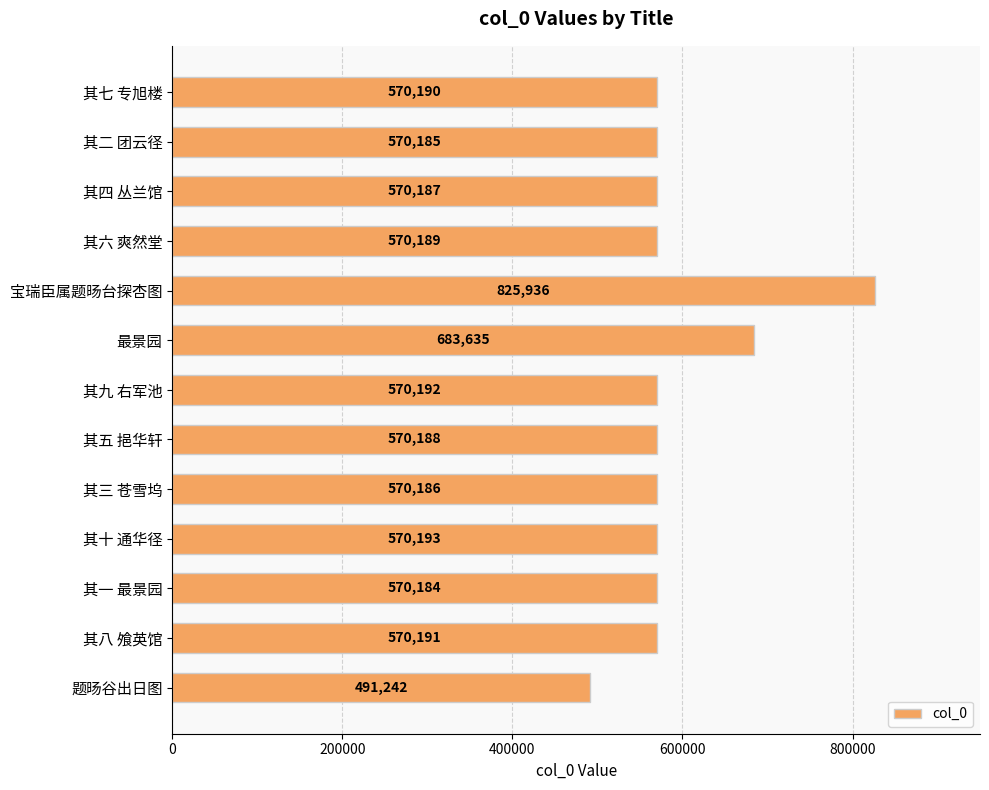

How many categories are shown in the chart?

13